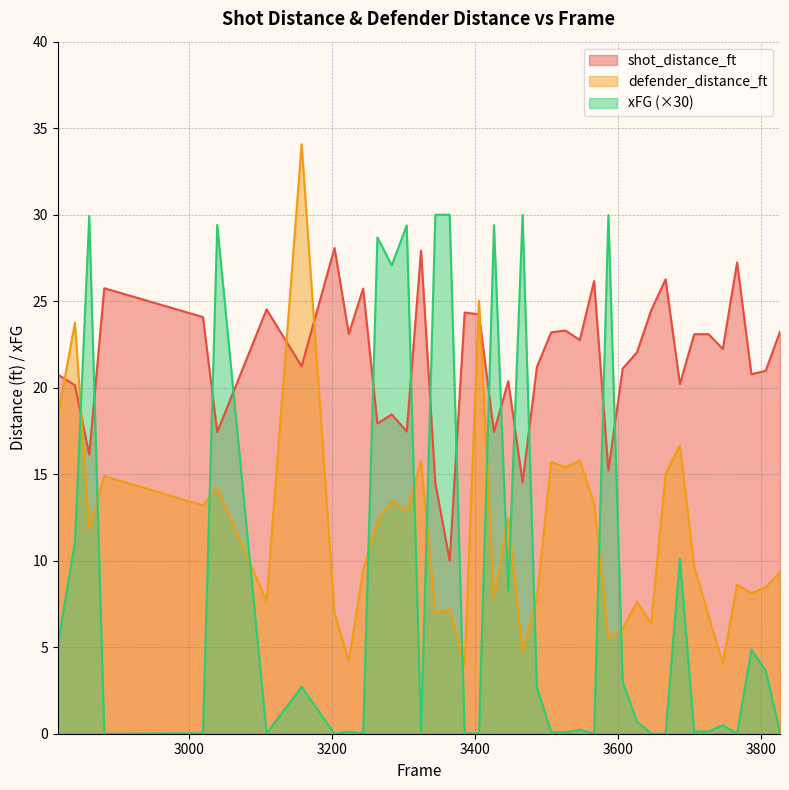

At which category does defender_distance_ft reach its first local peak?

2841